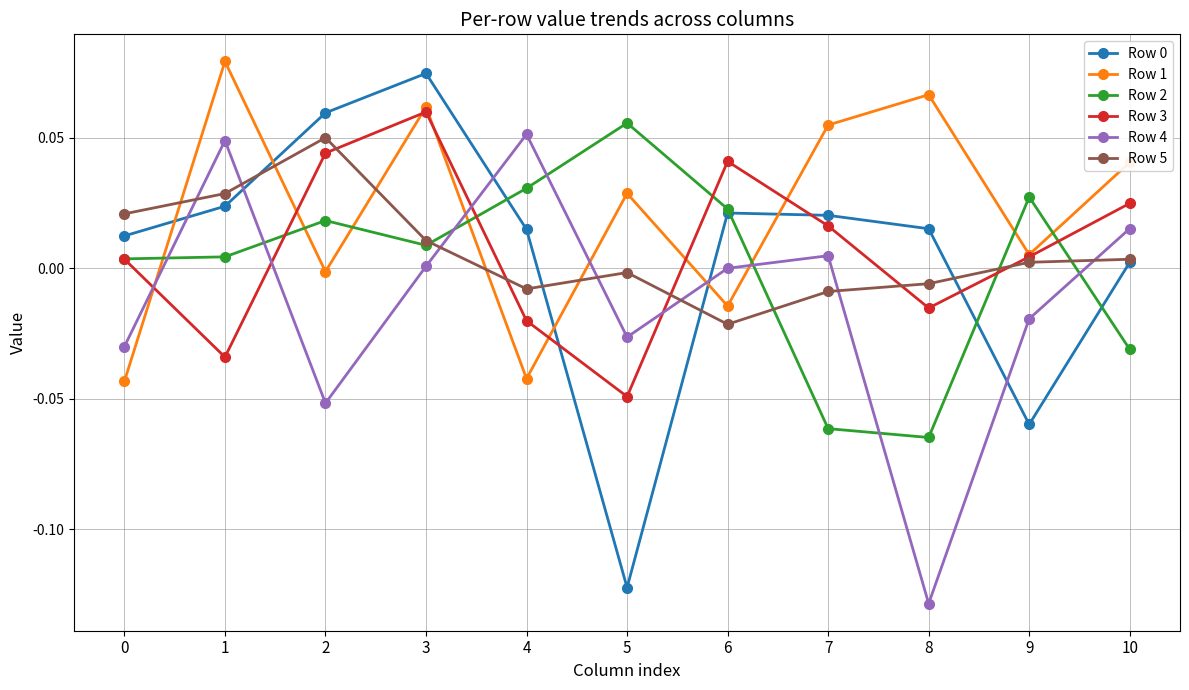

At how many categories does at least one series exceed 0?

11